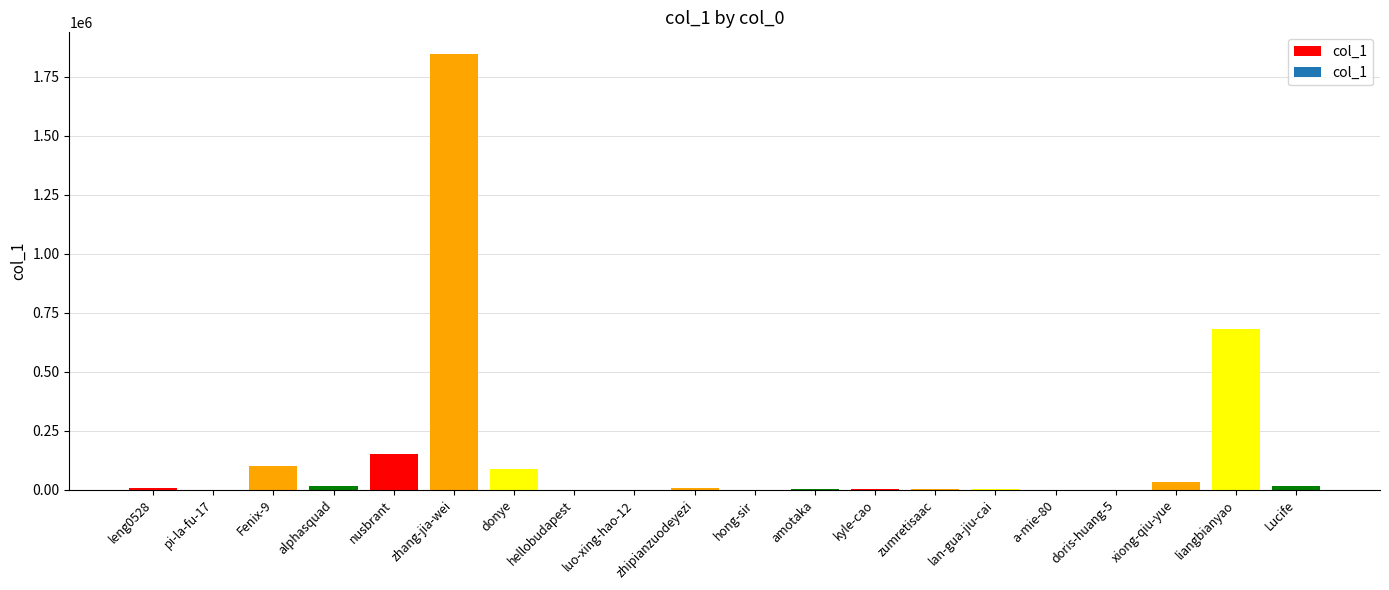

Read the value at kyle-cao.

1693